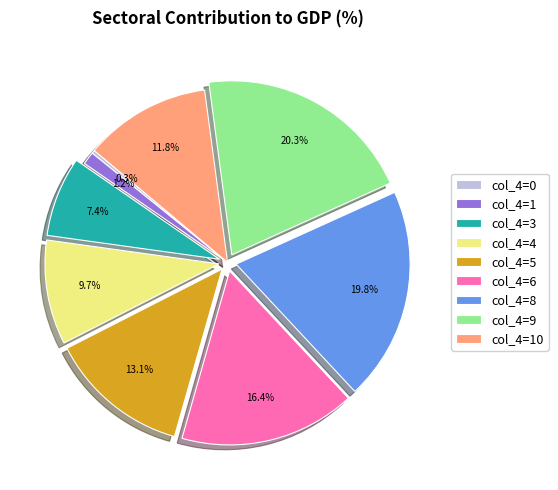

Rank the categories by value from highest to lowest.

col_4=9, col_4=8, col_4=6, col_4=5, col_4=10, col_4=4, col_4=3, col_4=1, col_4=0